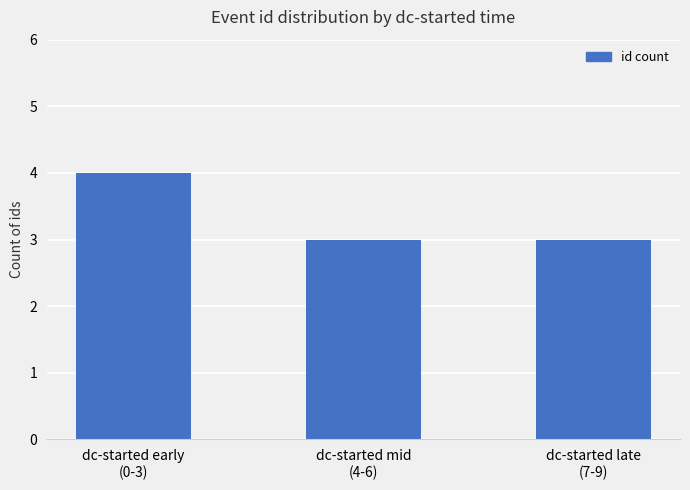

The value at dc-started late
(7-9) is 4. True or false?

False